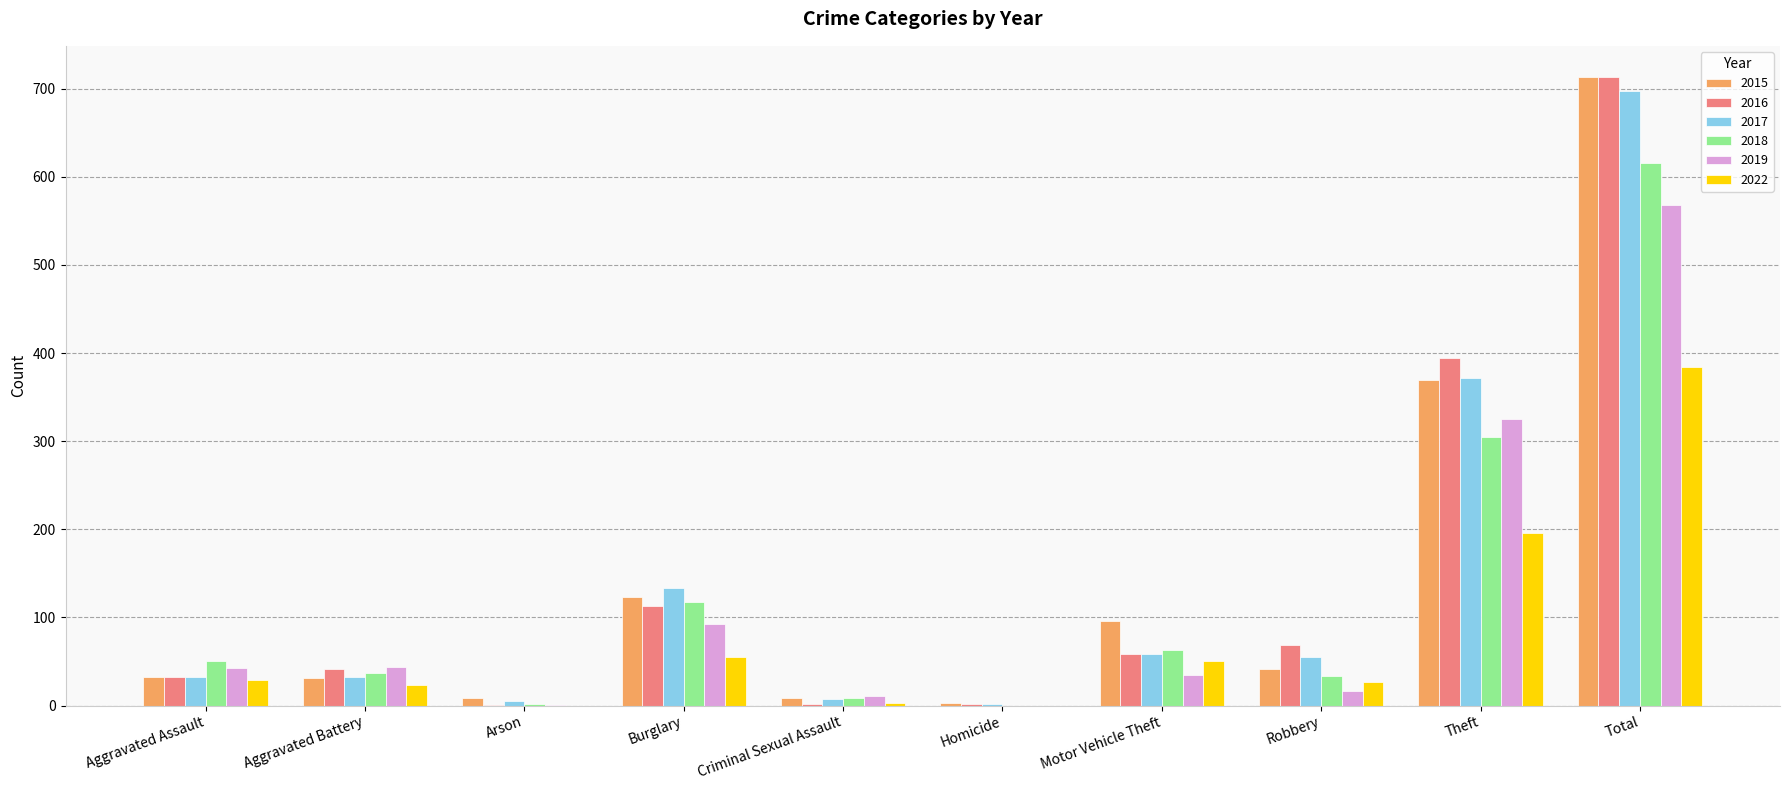

Count the number of categories in the chart.

10